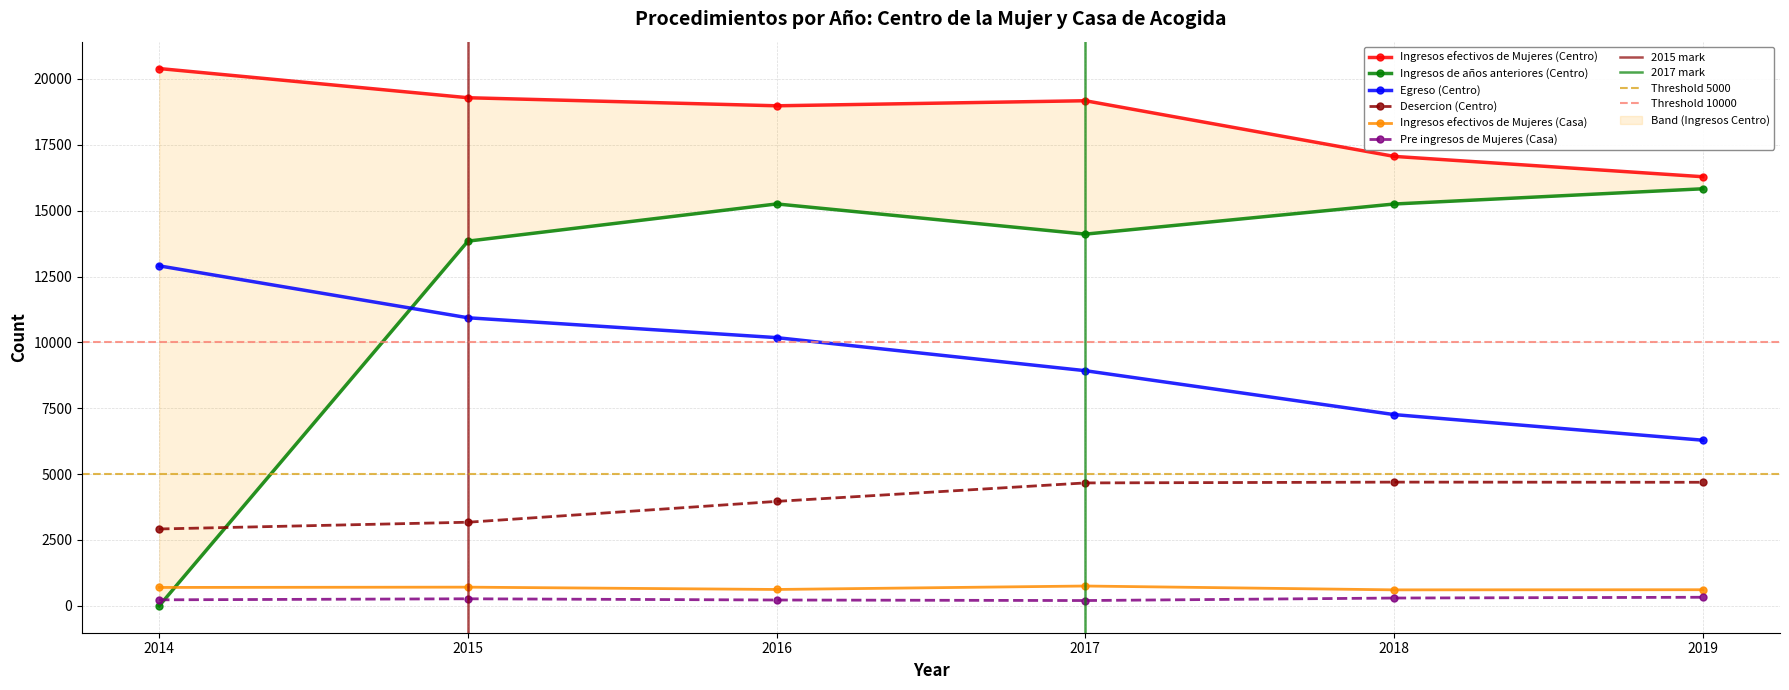

What is the average value of the Ingresos efectivos de Mujeres (Centro) series?

18529